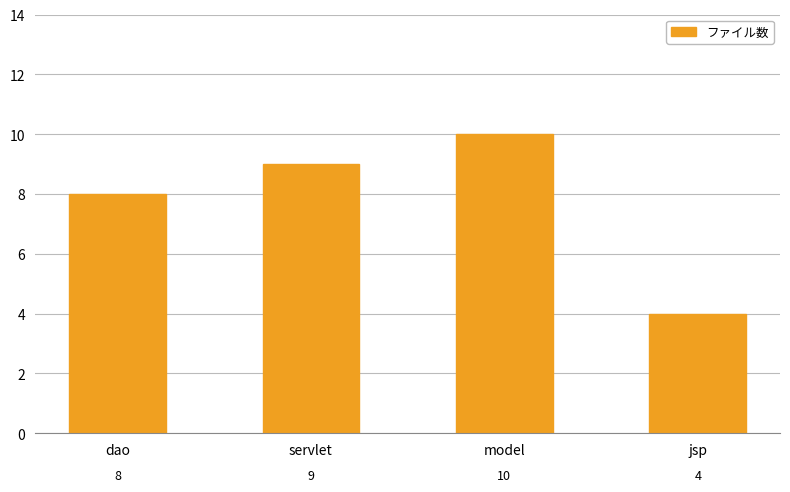

Count the number of categories in the chart.

4